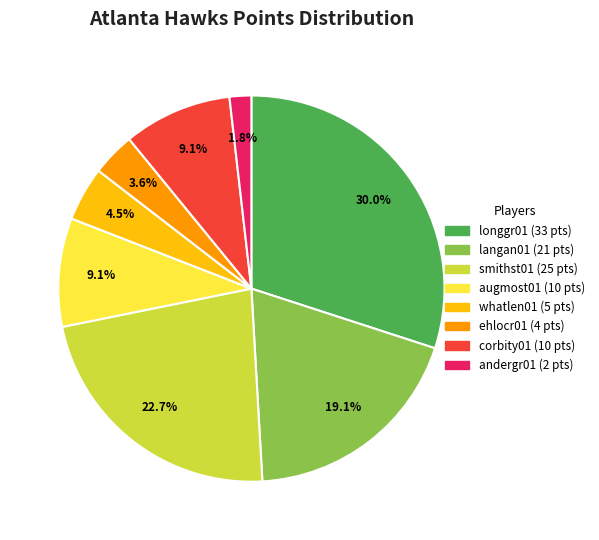

How many segments does this pie chart have?

8